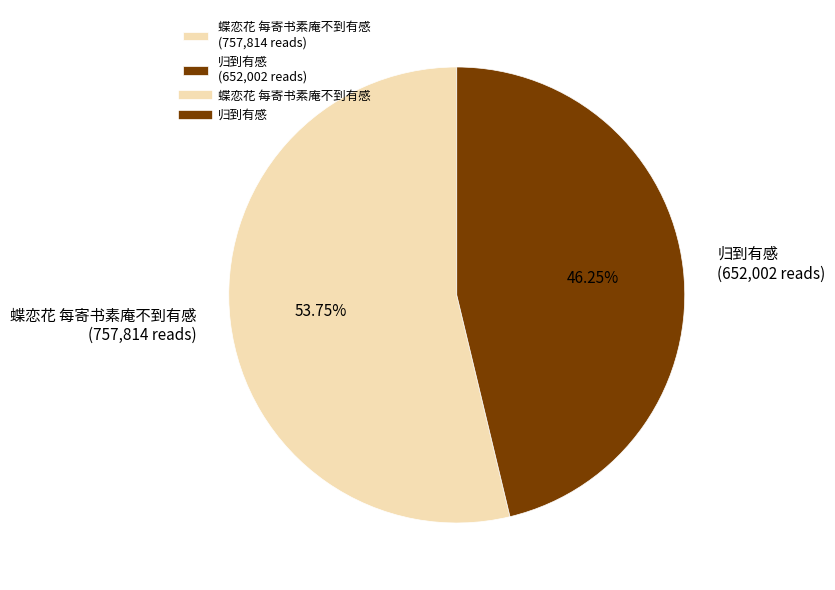

How many slices are in this pie chart?

2